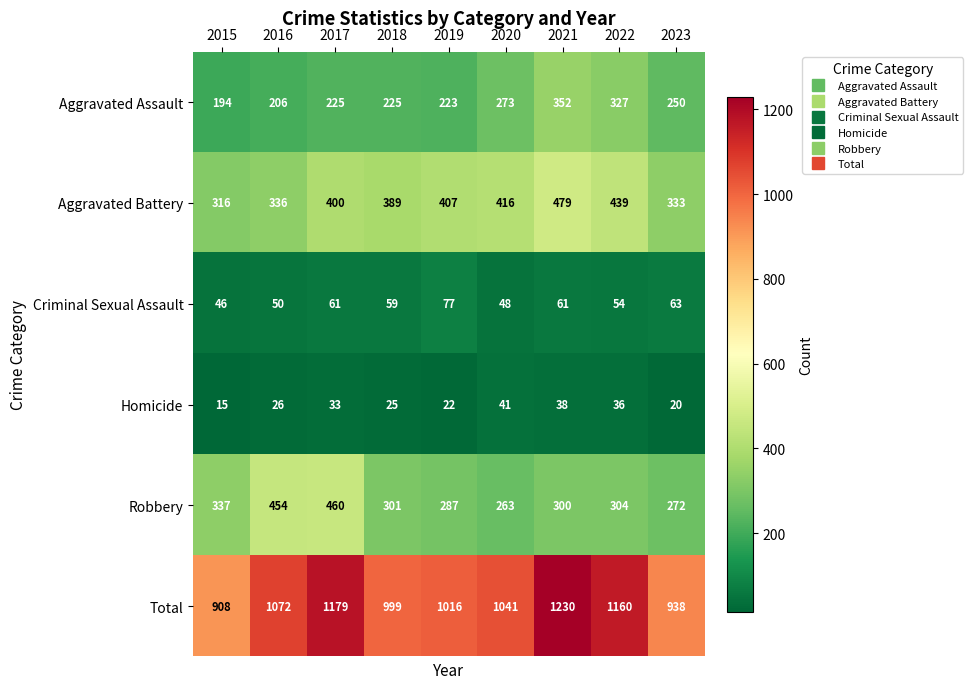

How many values in the Total series are below 1041?

4